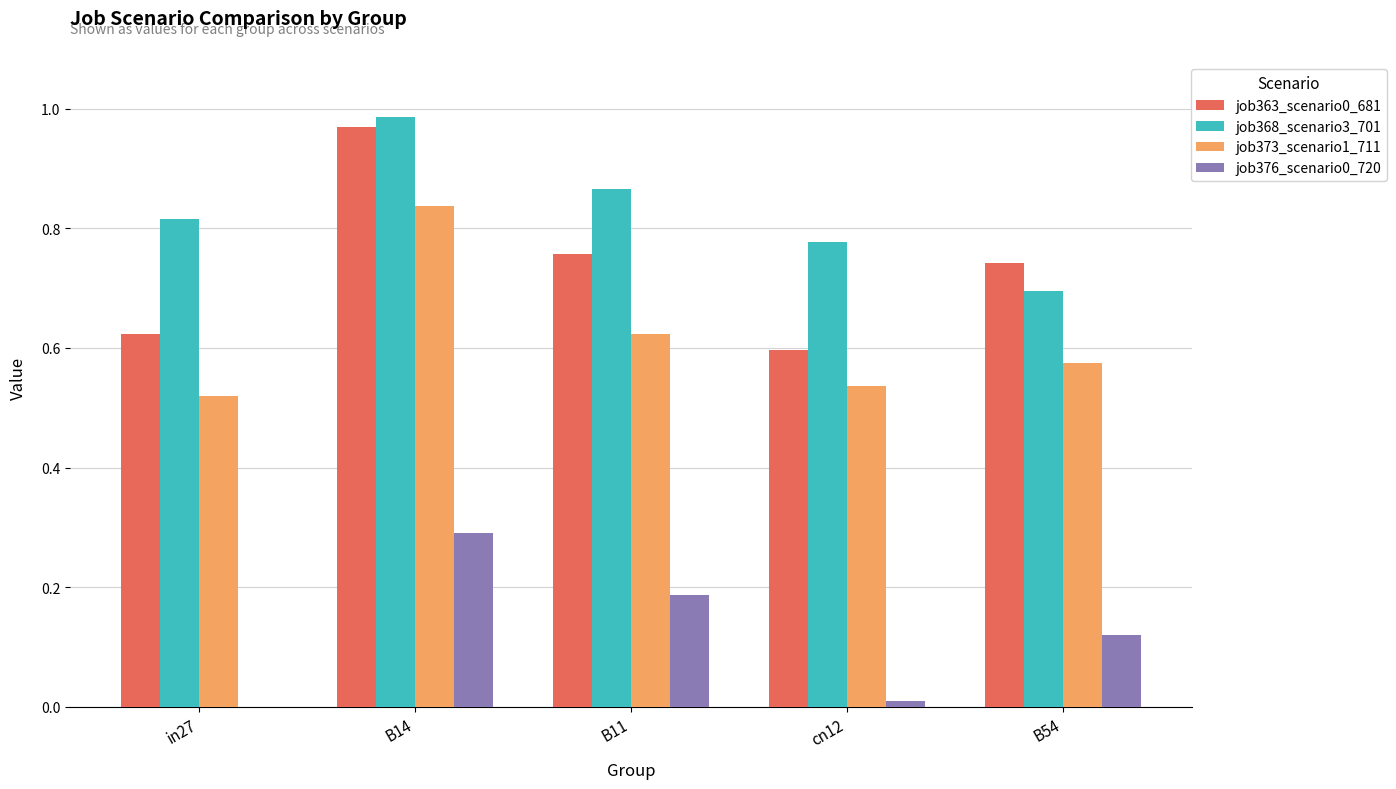

Where is job376_scenario0_720 nearest to the value 0?

in27